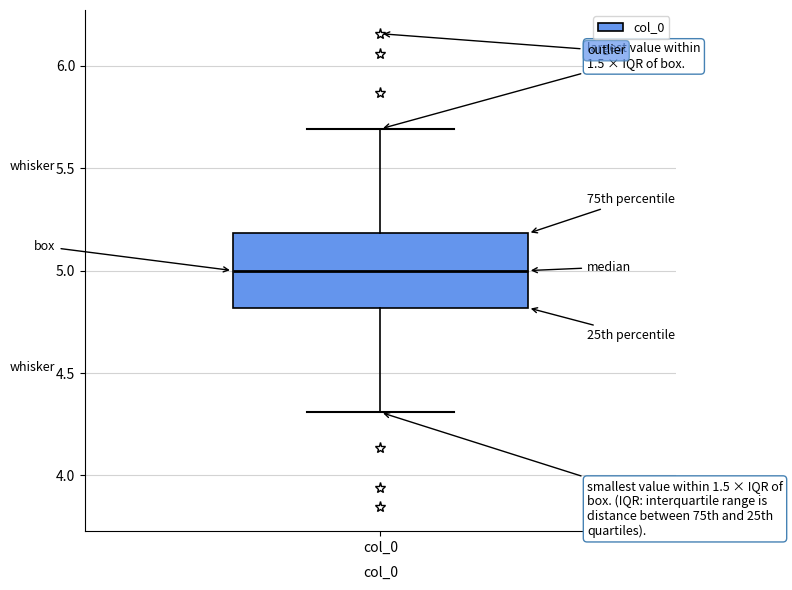

Read this box plot against the y-axis: the position of the median line, the range covered by the box, and the ends of both whiskers. The values are not printed on the chart, so give them approximately, as read against the axis.

median 5.0, box 4.8 to 5.2, whiskers 4.3 to 5.7